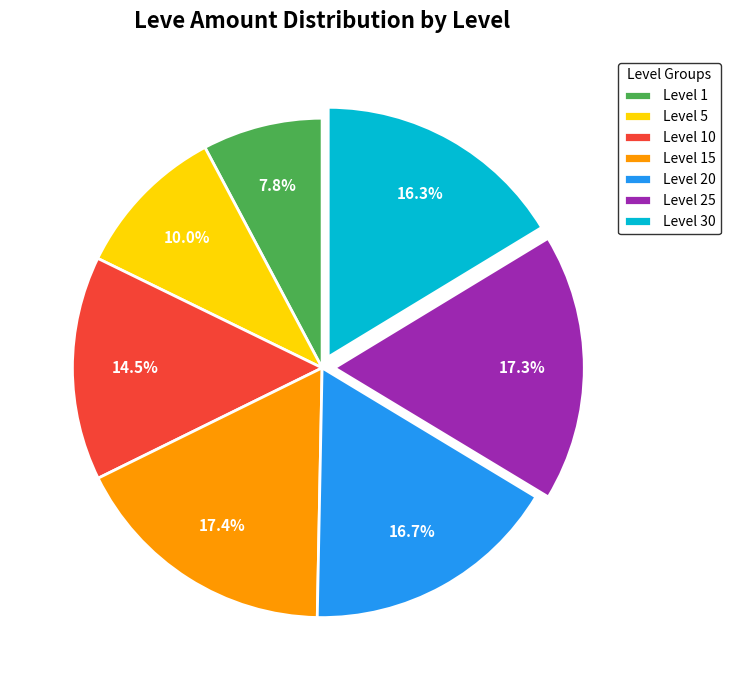

How much of the chart is everything except Level 30?

83.7%